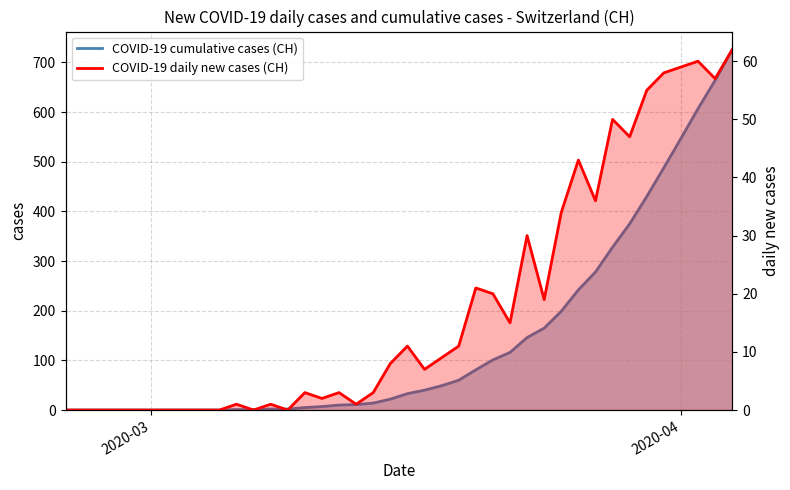

Reading left to right, list all the values displayed in this chart.

COVID-19 cumulative cases (CH): 0	0	0	0	0	0	0	0	0	0	1	1	2	2	5	7	10	11	14	22	33	40	49	60	81	101	116	146	165	199	242	278	328	375	430	488	547	607	664	726
COVID-19 daily new cases (CH): 0	0	0	0	0	0	0	0	0	0	1	0	1	0	3	2	3	1	3	8	11	7	9	11	21	20	15	30	19	34	43	36	50	47	55	58	59	60	57	62